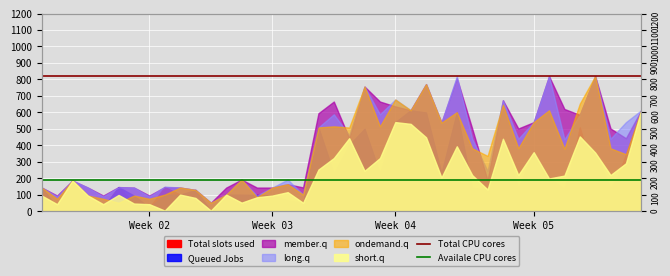

What is the total value across all series at Week 02?

1012